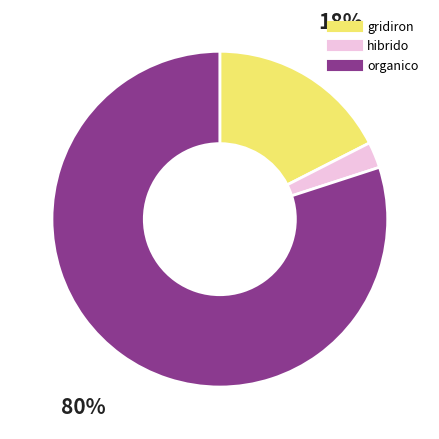

What is the ratio of the value at organico to the value at hibrido?

32.0